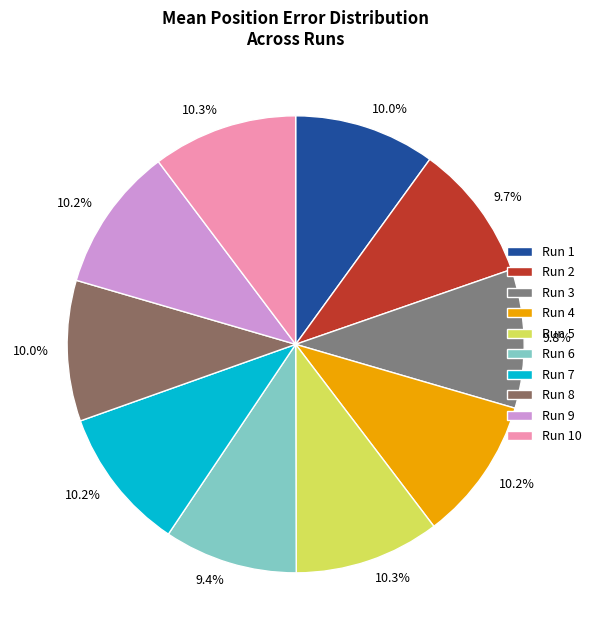

What is the smallest slice in the pie chart?

Run 6